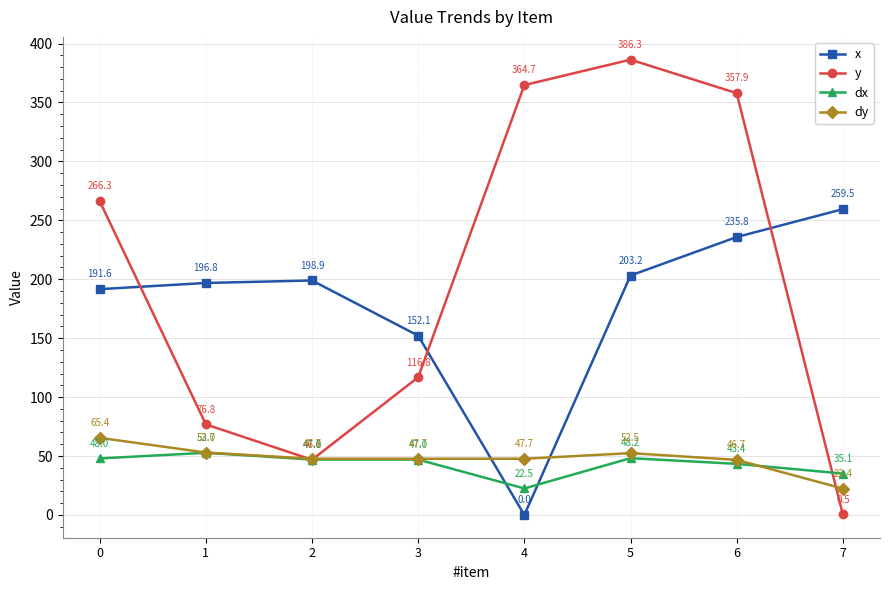

True or false: x has more than 1 points higher than both neighbors.

False